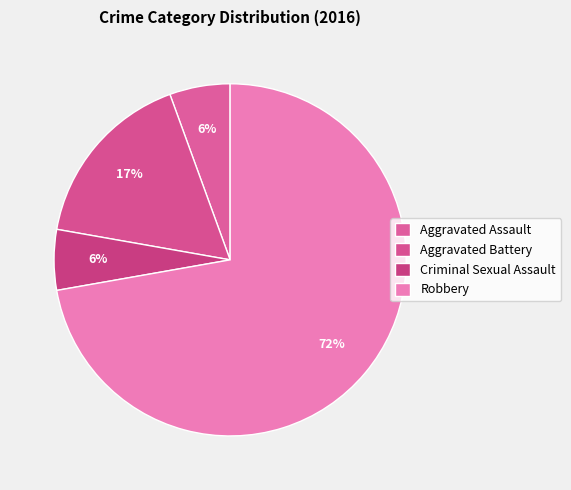

How many slices are in this pie chart?

4